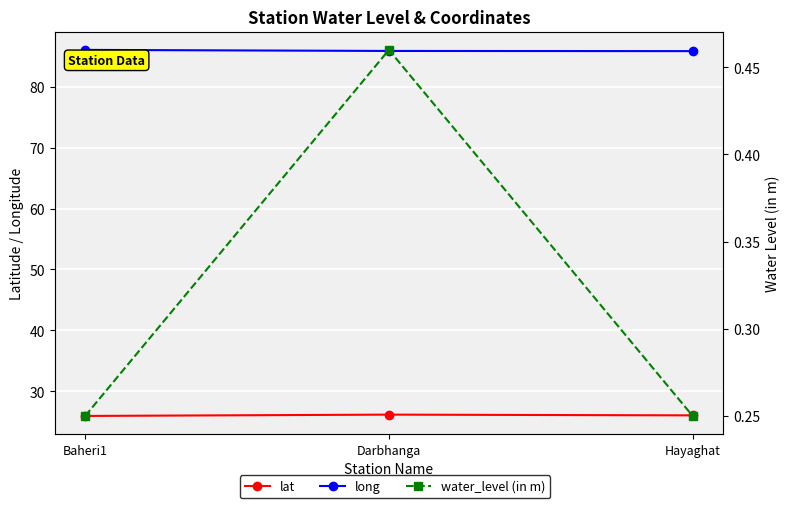

What is the sum of all lat values?

78.2